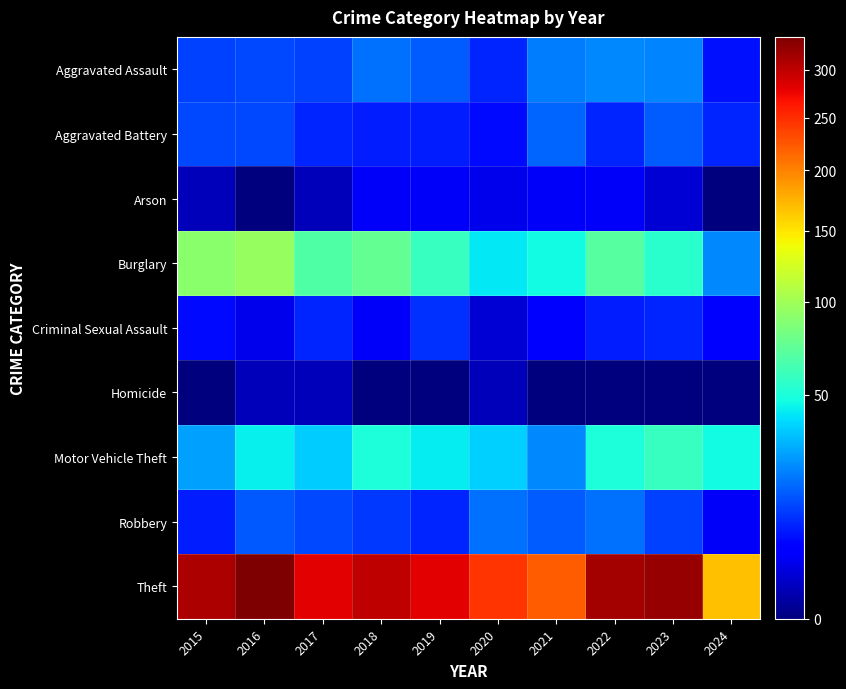

Which series changed the most between 2020 and 2022?

Theft